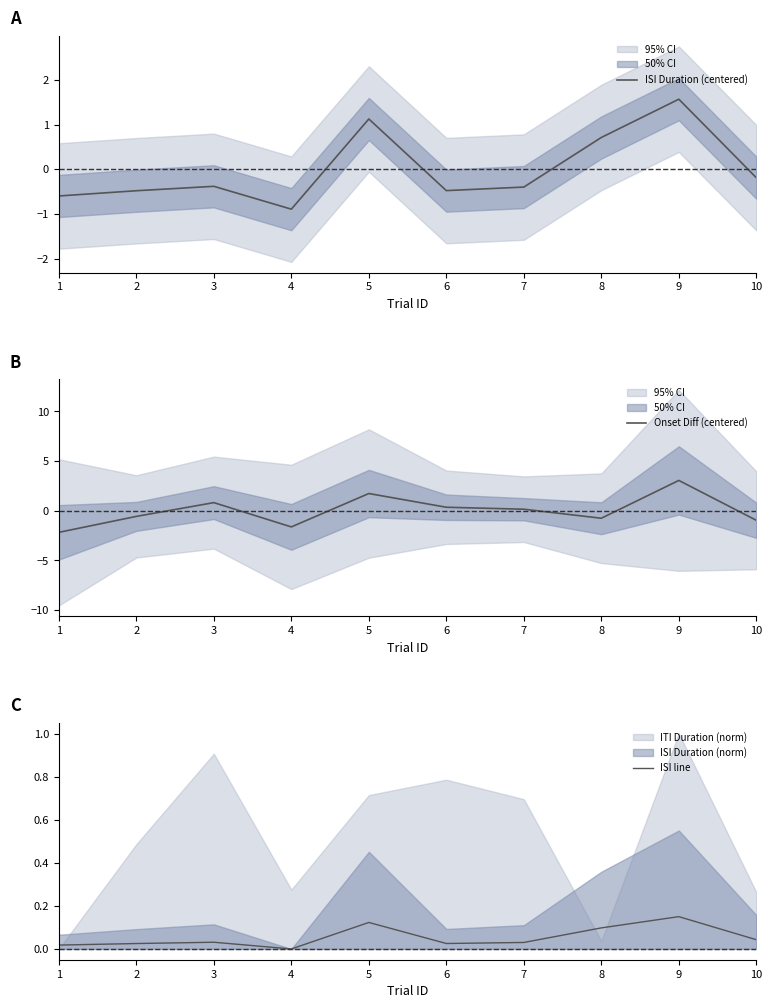

Is this an area chart (filled region under the line)?

No